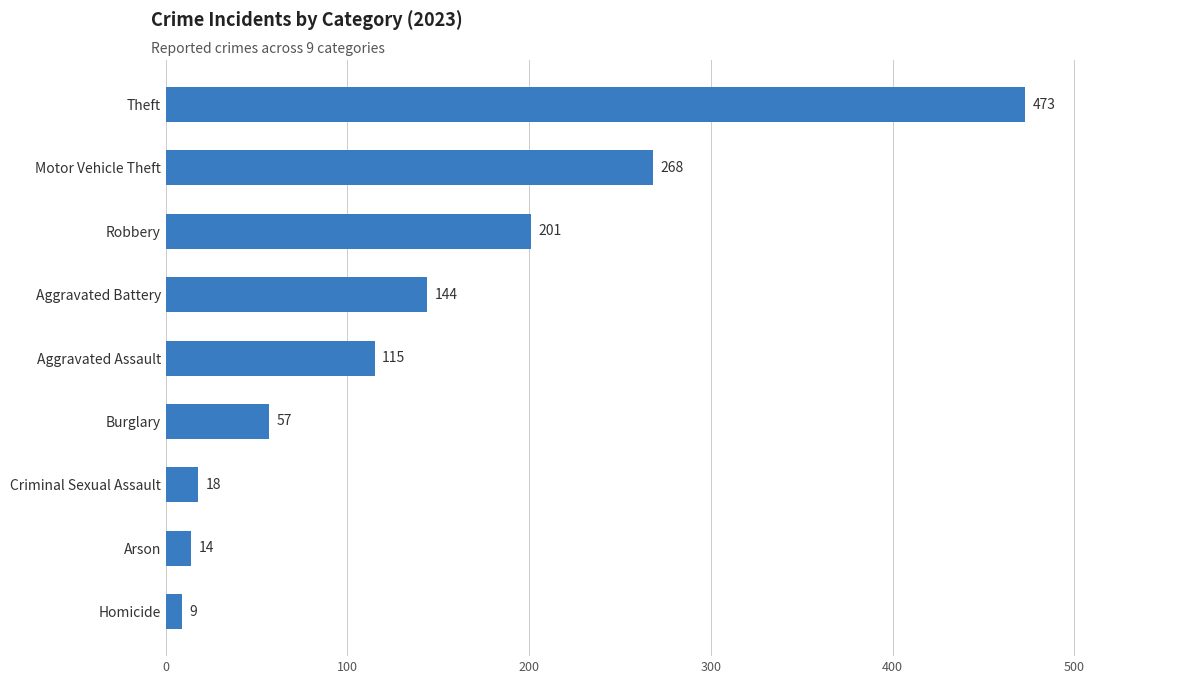

Which has a higher value, Criminal Sexual Assault or Burglary?

Burglary